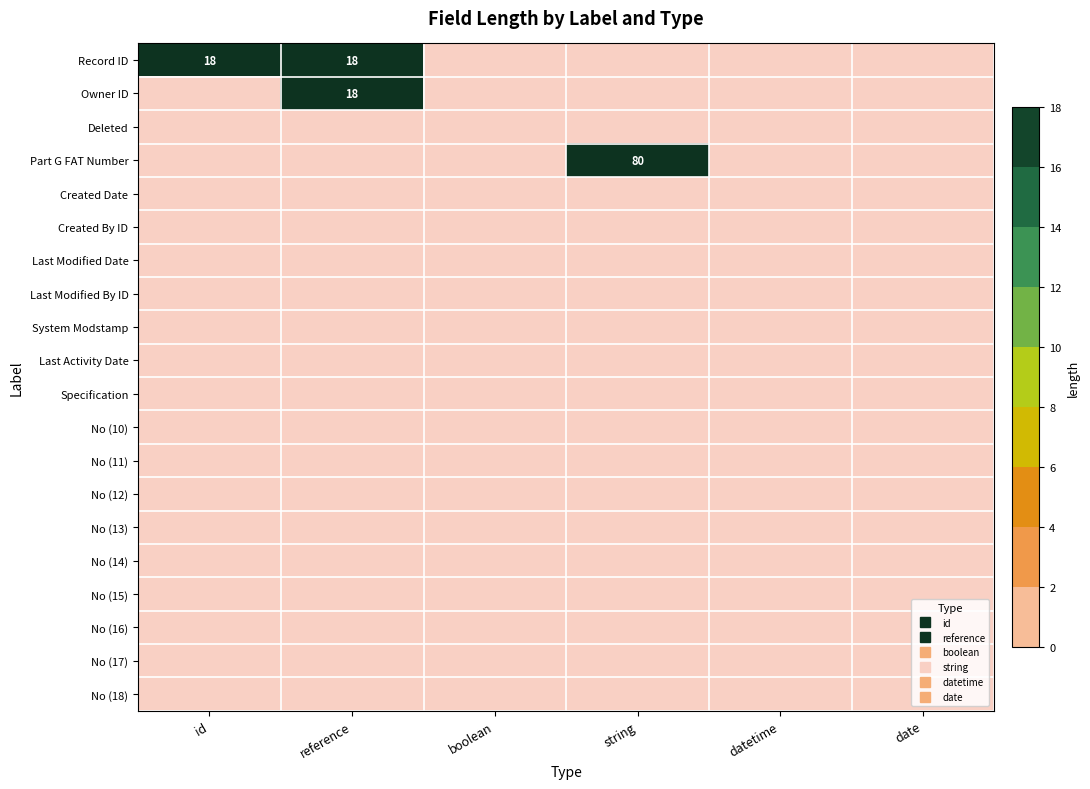

Between id and reference, which is larger?

id